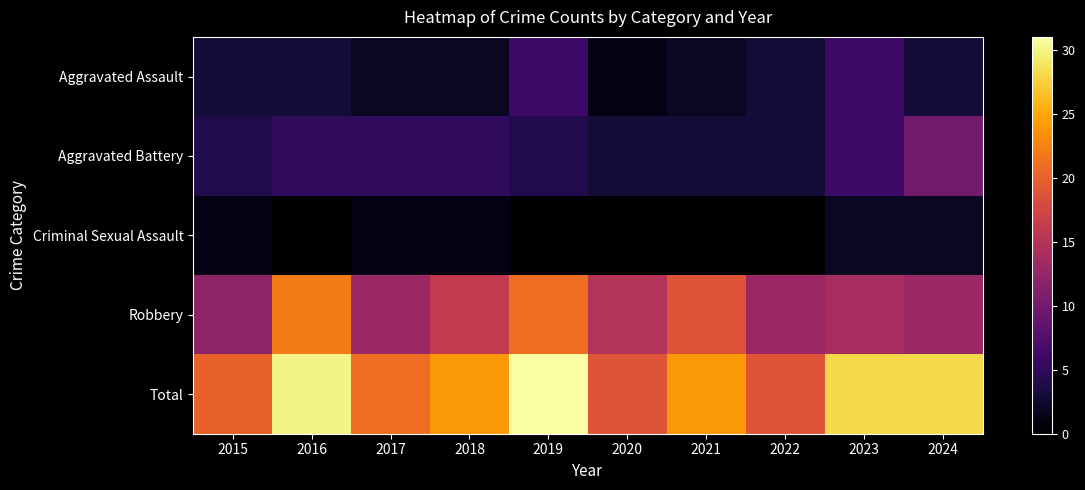

Reading left to right, transcribe all the data shown in this chart.

Aggravated Assault: 2015=3	2016=3	2017=2	2018=2	2019=6	2020=1	2021=2	2022=3	2023=6	2024=3
Aggravated Battery: 2015=4	2016=5	2017=5	2018=5	2019=4	2020=3	2021=3	2022=3	2023=6	2024=10
Criminal Sexual Assault: 2015=1	2016=0	2017=1	2018=1	2019=0	2020=0	2021=0	2022=0	2023=2	2024=2
Robbery: 2015=12	2016=22	2017=13	2018=16	2019=21	2020=15	2021=19	2022=13	2023=14	2024=13
Total: 2015=20	2016=30	2017=21	2018=24	2019=31	2020=19	2021=24	2022=19	2023=28	2024=28